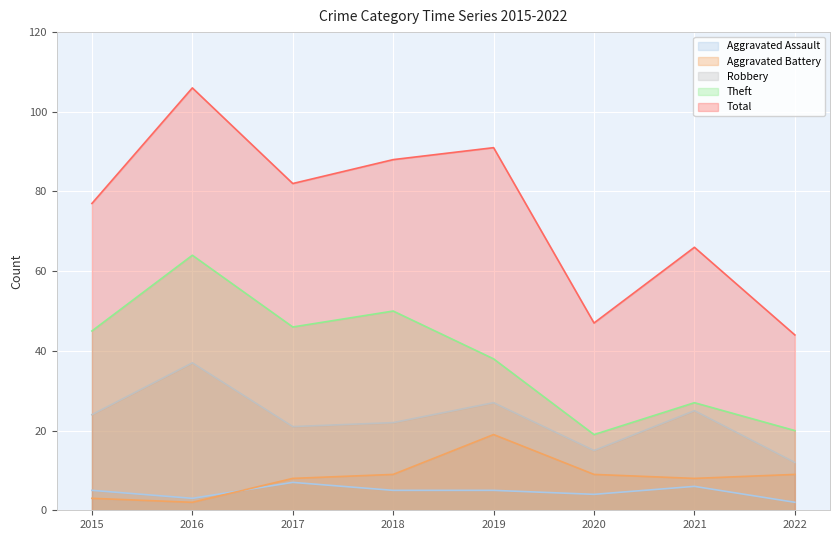

What is the average value of the Total series?

75